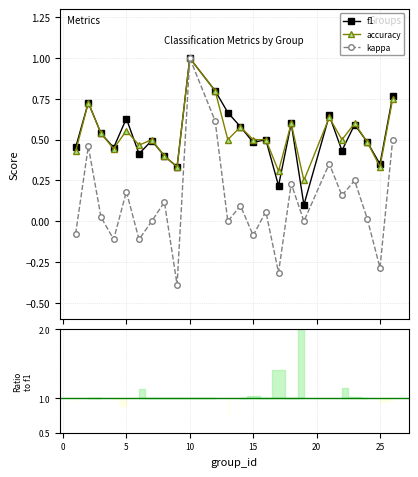

How many series are shown in this chart?

3